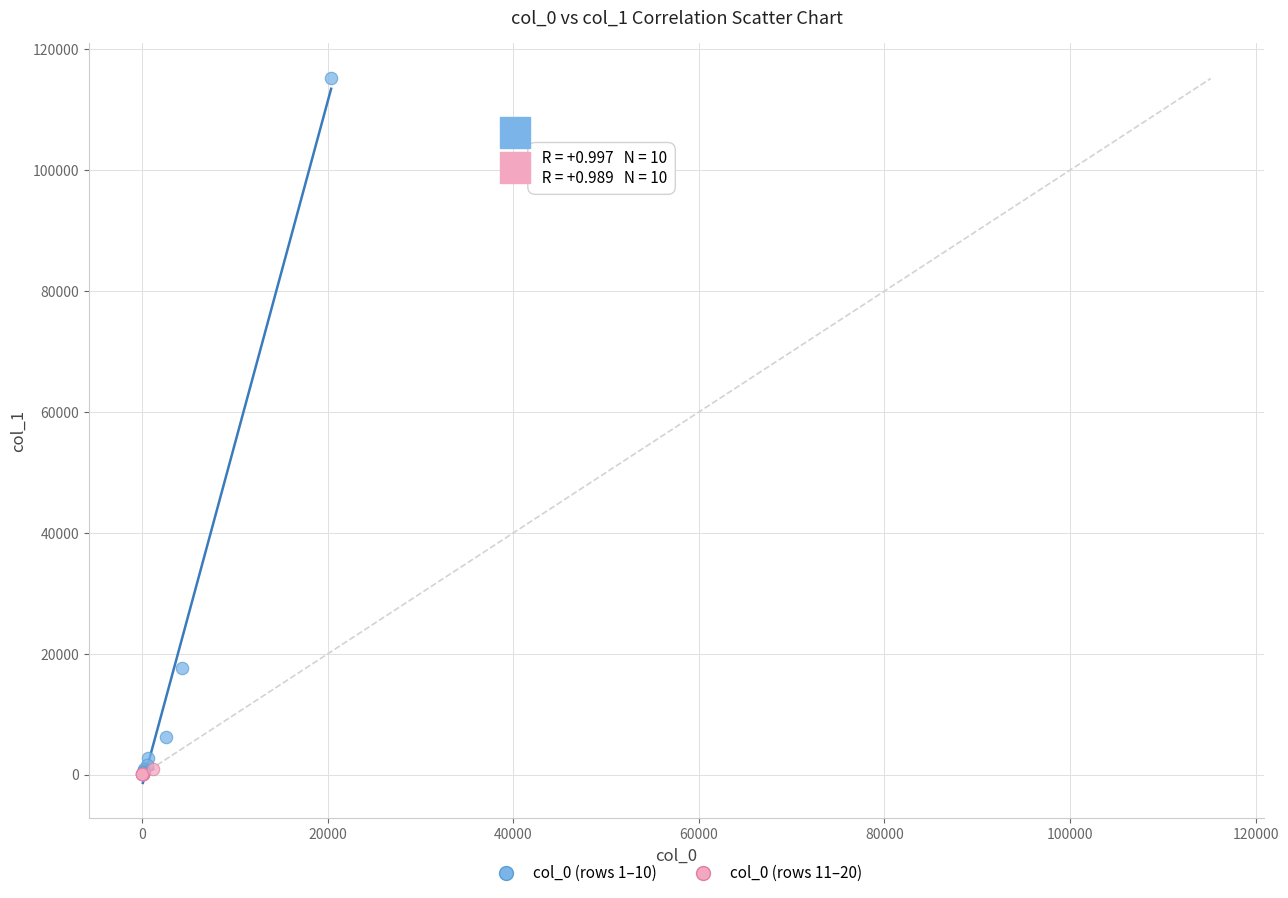

Which series has the largest Y range (max minus min)?

col_0 (rows 1–10)